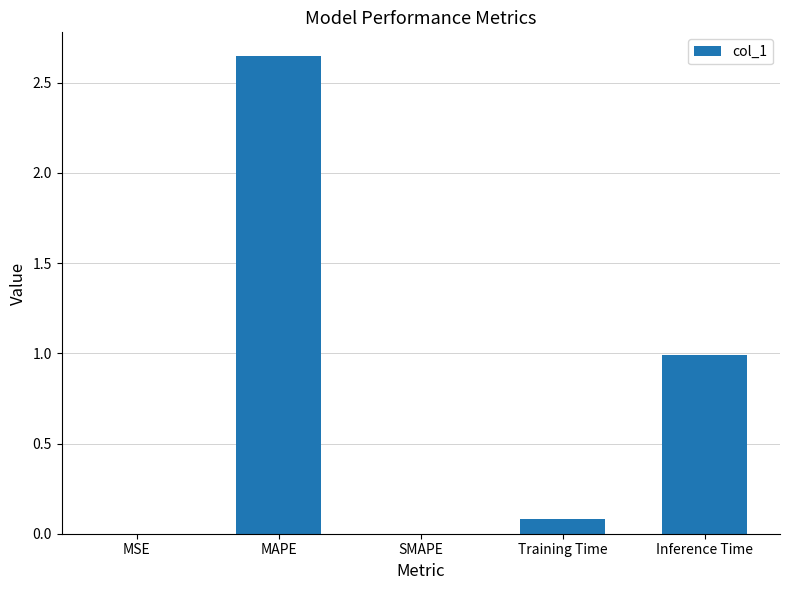

Which category has the highest value across all series?

MAPE